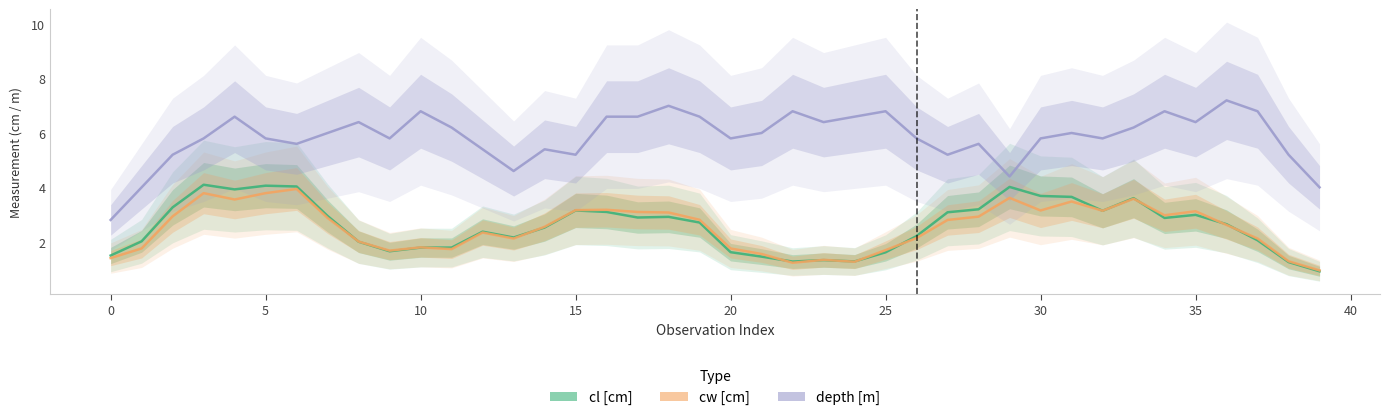

How many lines are shown in the chart?

3